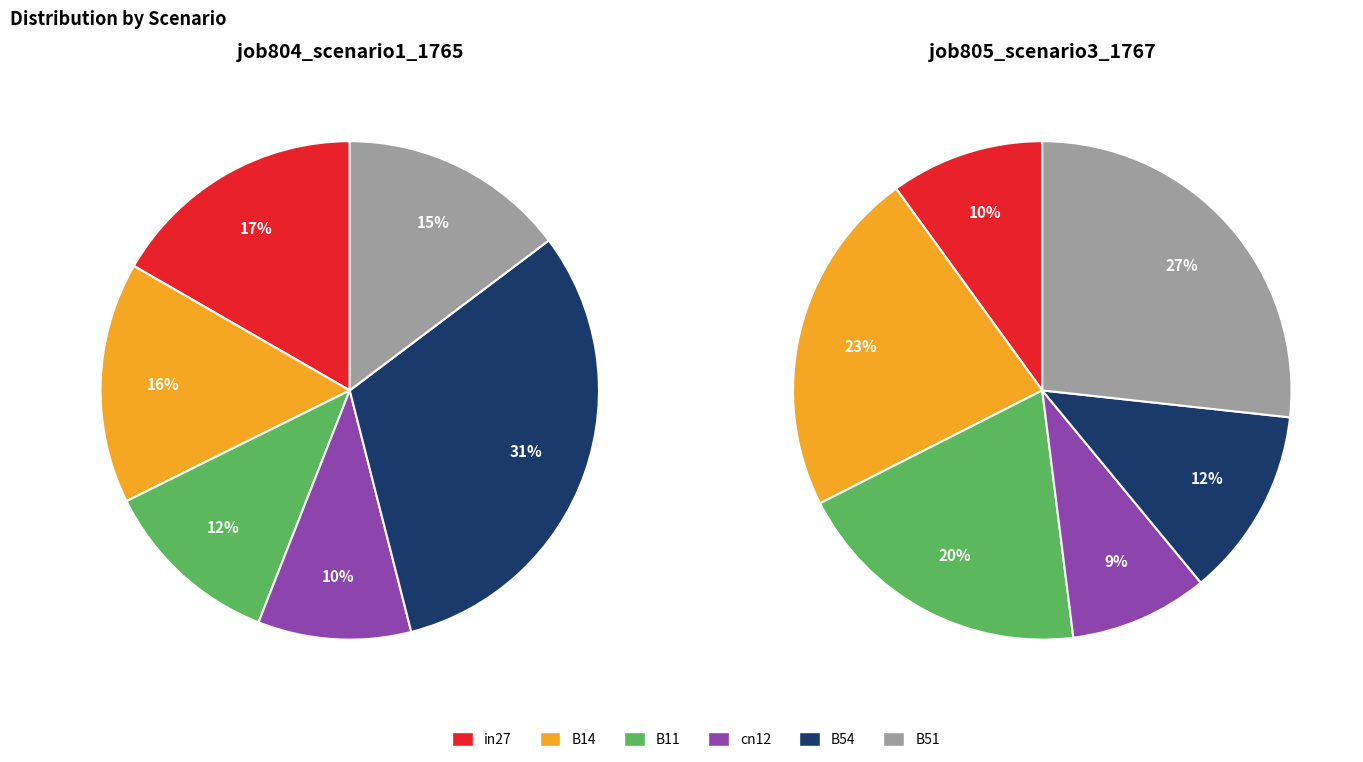

How many segments does this pie chart have?

6